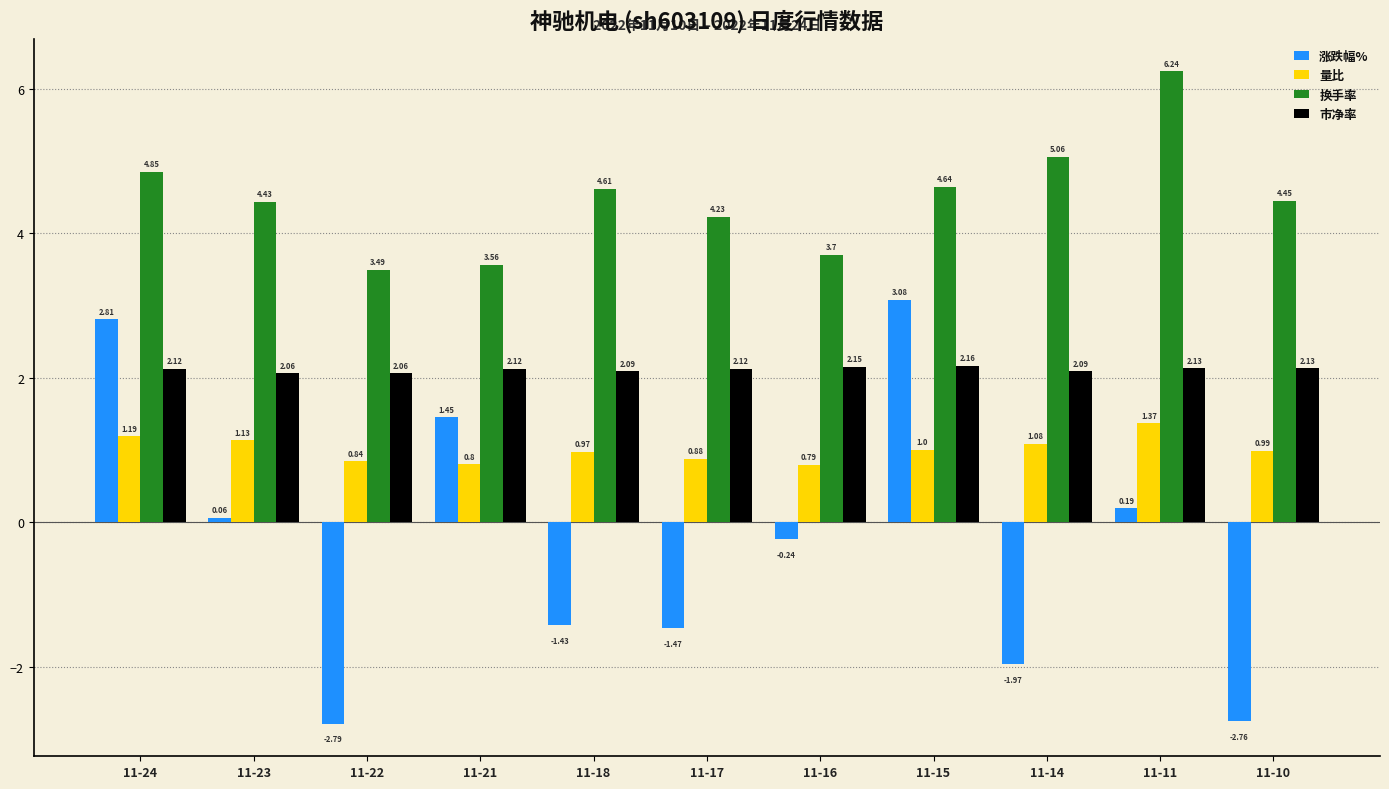

At which category is the sum across all series the highest?

11-24